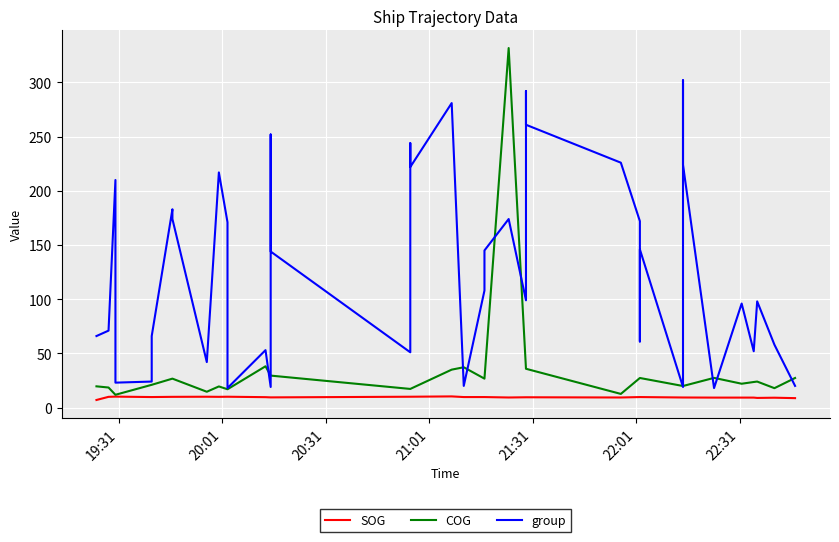

How many lines are shown in the chart?

3